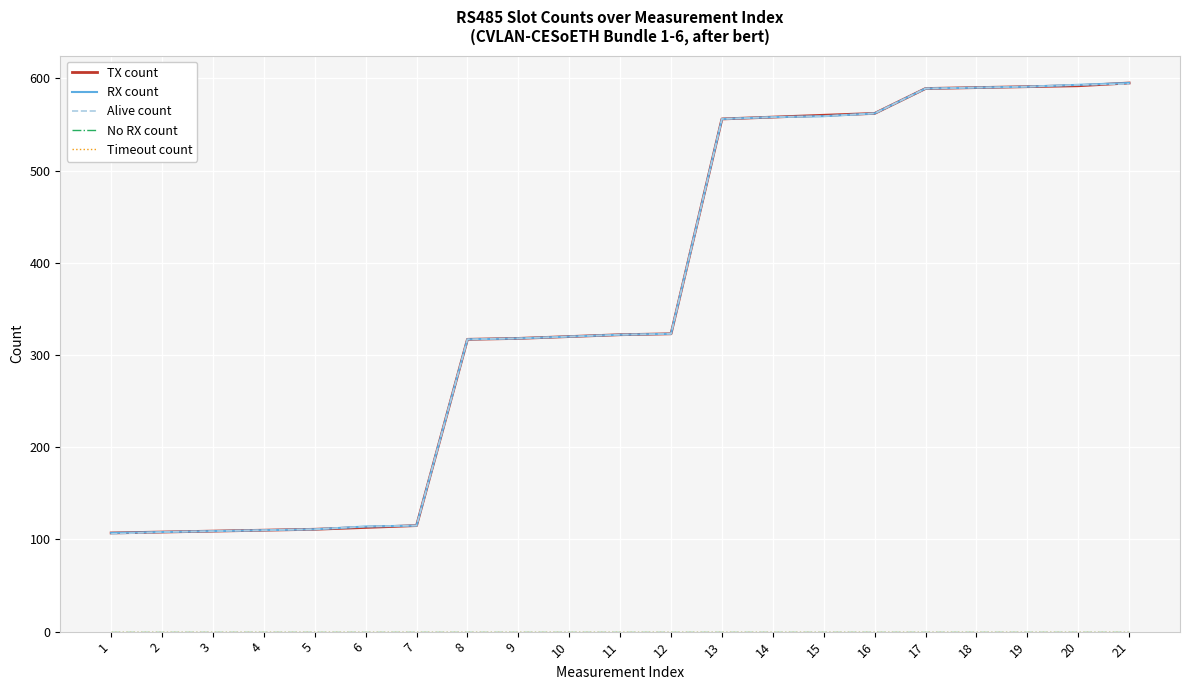

Does the chart have visible grid lines?

Yes